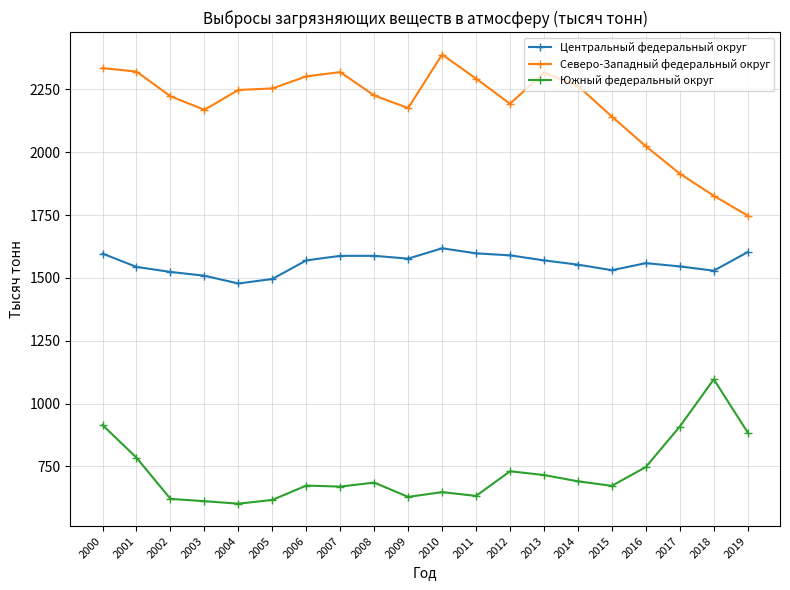

Is this an area chart (filled region under the line)?

No